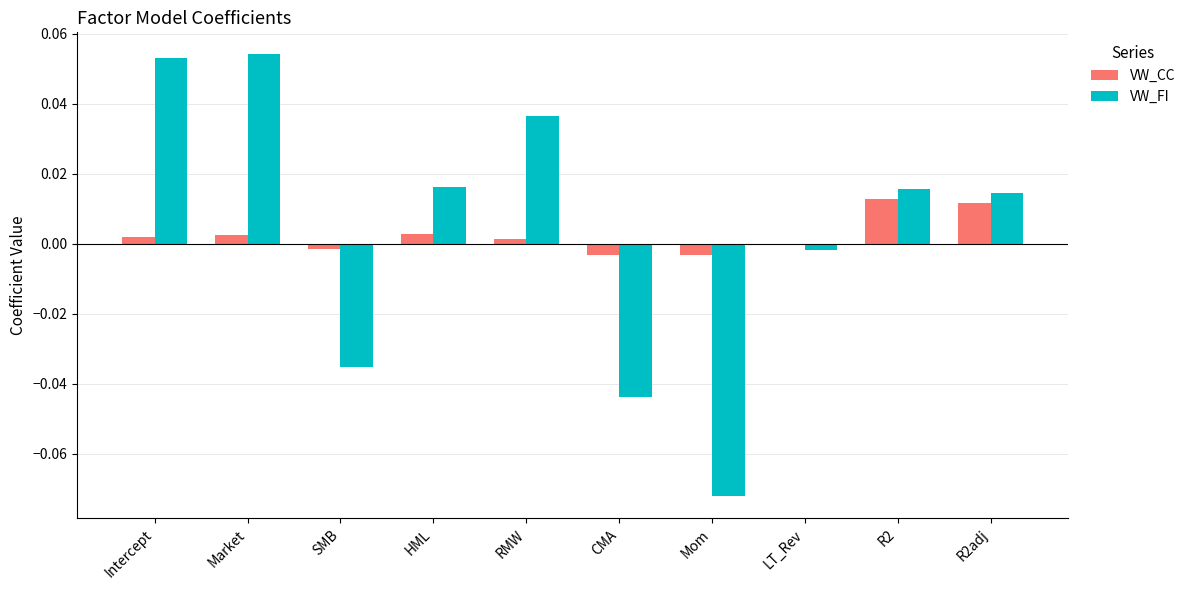

Which category has the lowest value across all series?

Mom